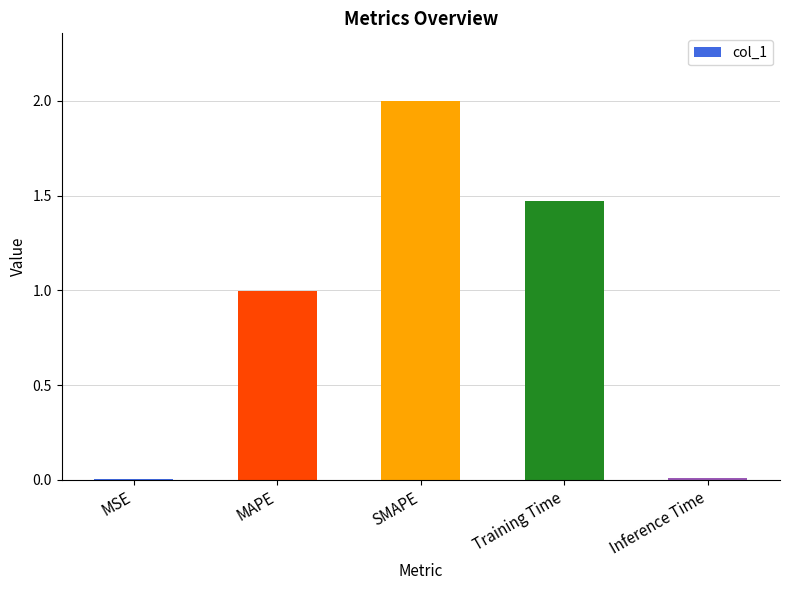

Is it true that the value at MAPE is 1.7?

False